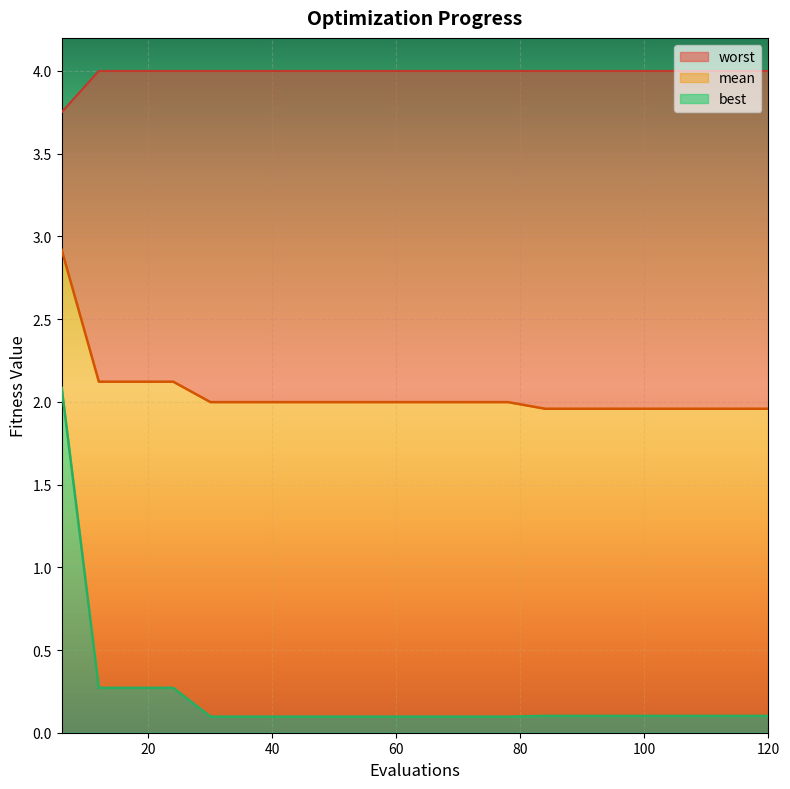

What are all the series names shown in the legend?

worst, mean, best